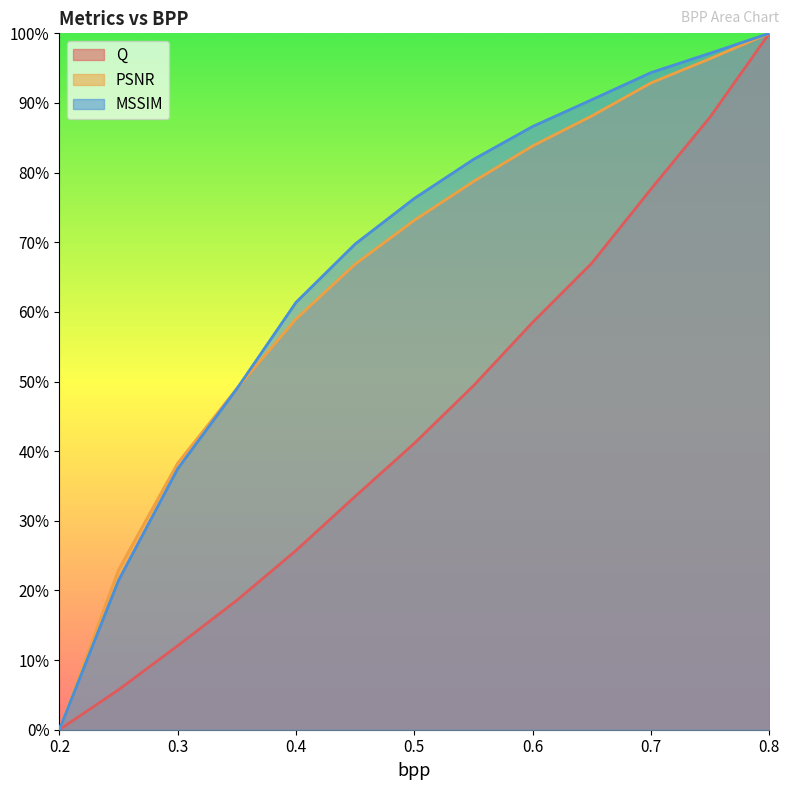

Count the number of categories in the chart.

13